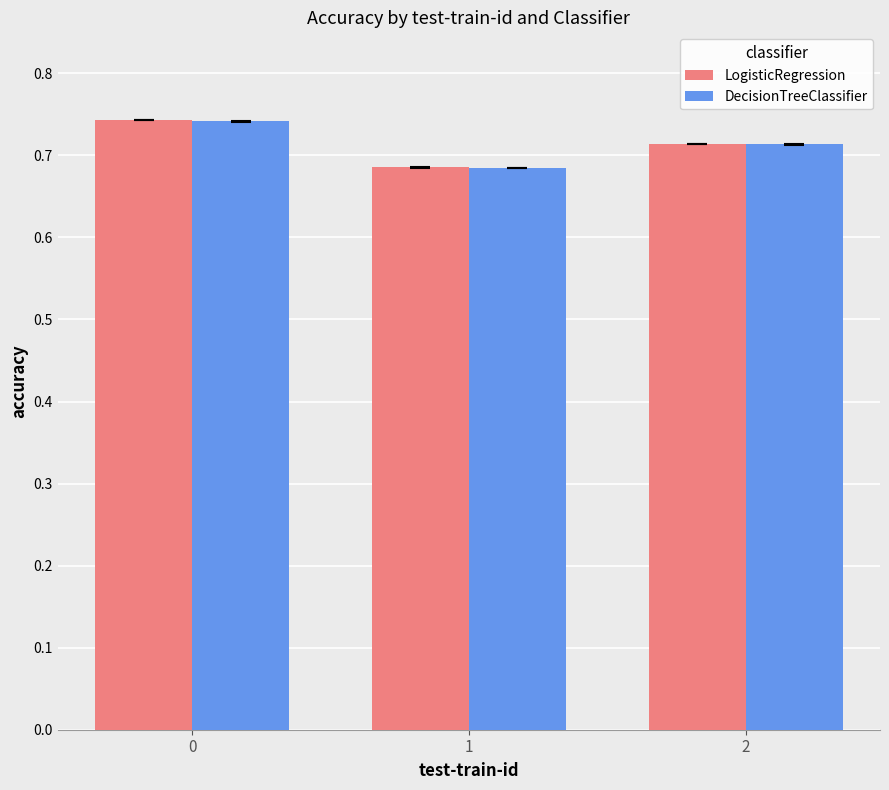

How many bars are there in each group?

2